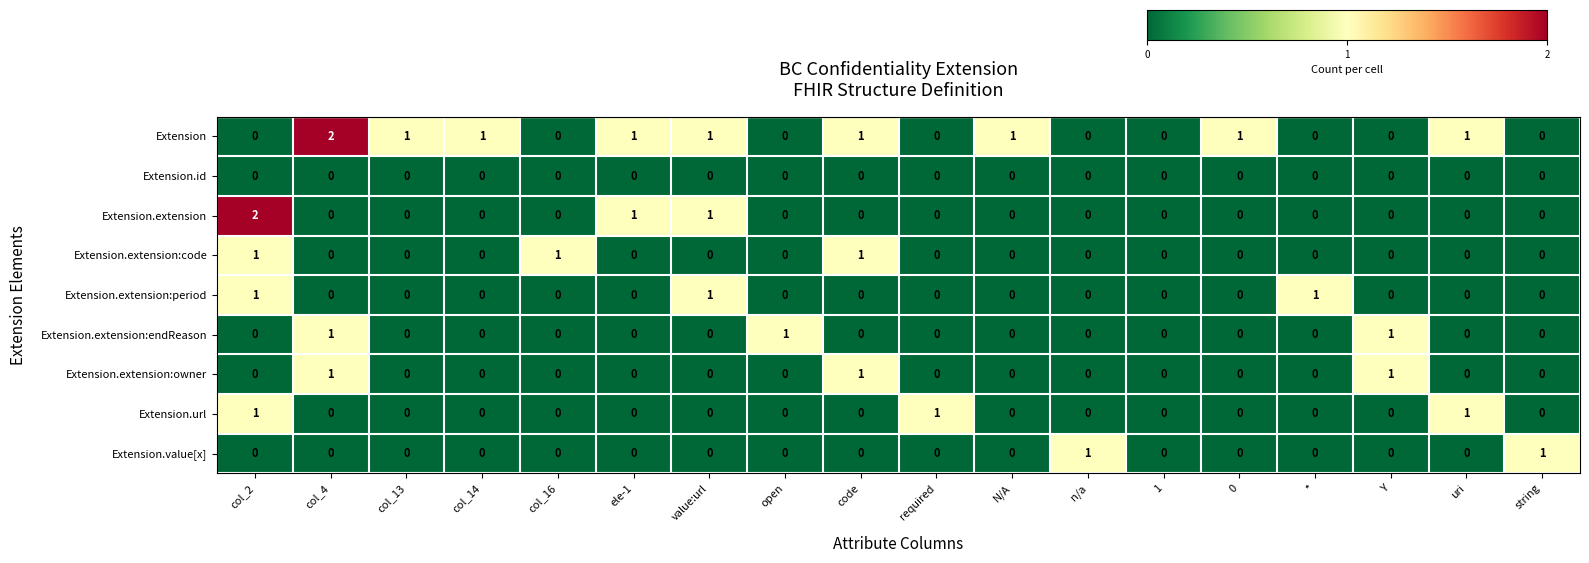

How many series are shown in this chart?

9